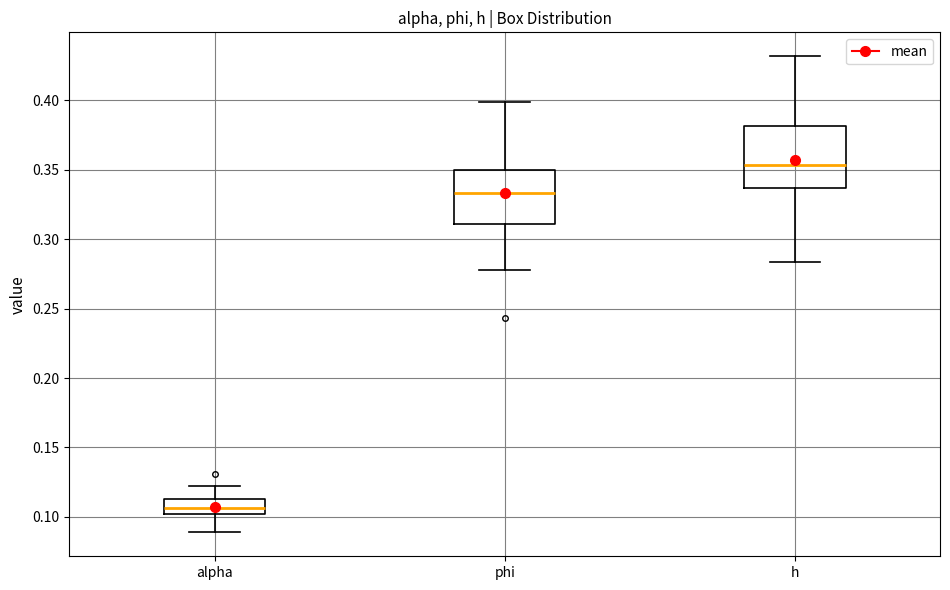

Reading left to right, transcribe this box plot: for each box, give where its median line is, the range the box spans, and where its two whiskers end, as read against the y-axis. The values are not printed on the chart, so give them approximately, as read against the axis.

alpha: median 0.105, box 0.100 to 0.115, whiskers 0.090 to 0.120
phi: median 0.335, box 0.310 to 0.350, whiskers 0.280 to 0.400
h: median 0.355, box 0.335 to 0.380, whiskers 0.285 to 0.430